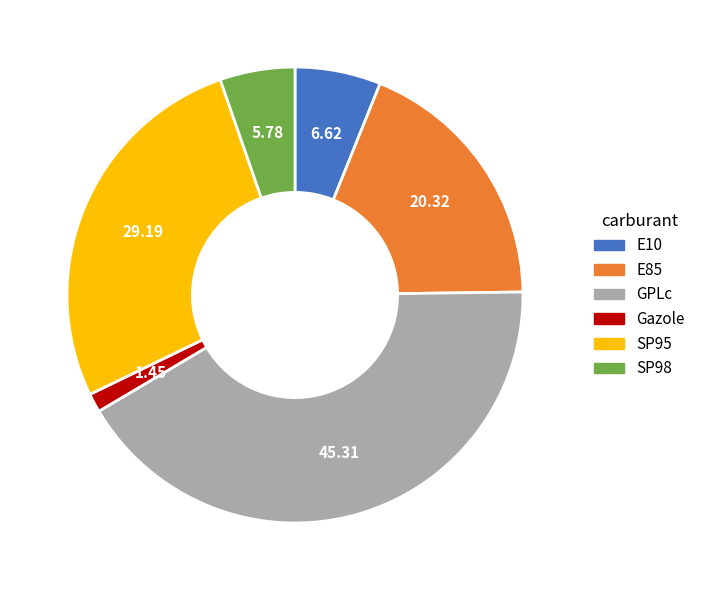

Which slice is the smallest?

Gazole